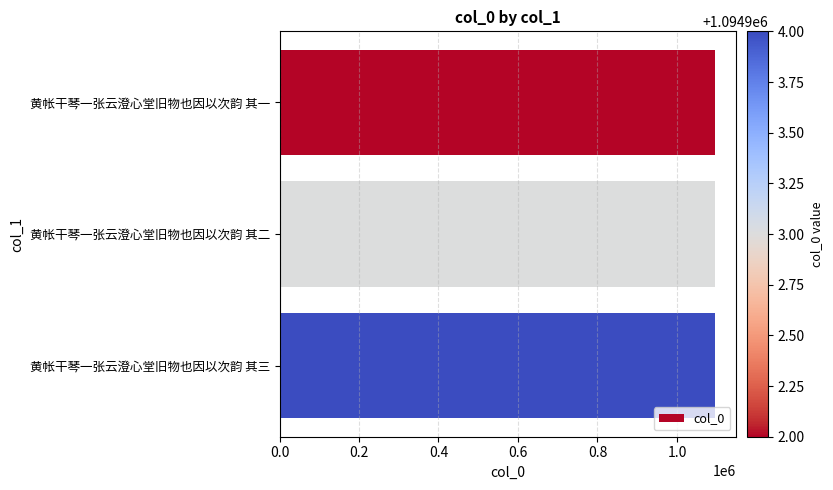

Count the values in the range 1094902 to 1094904.

3